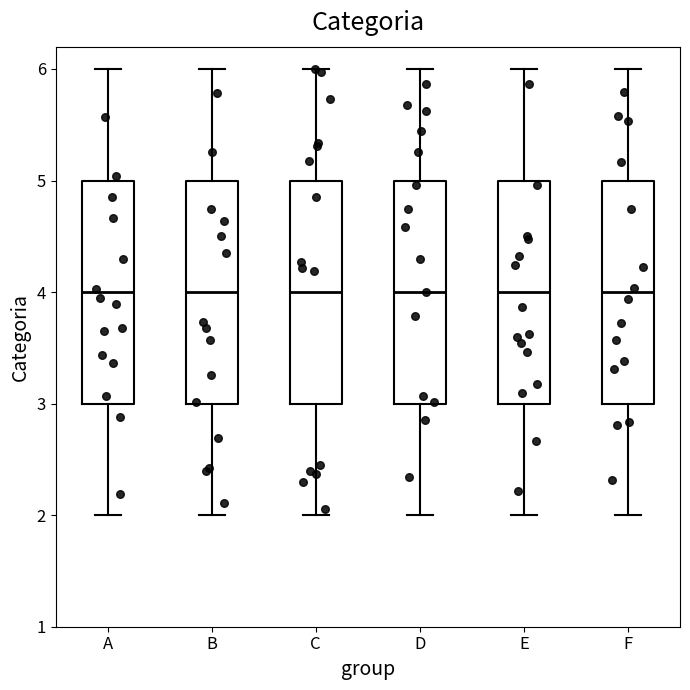

Where does the upper whisker of the box for D end on the y-axis? The values are not printed on the chart, so give them approximately, as read against the axis.

6